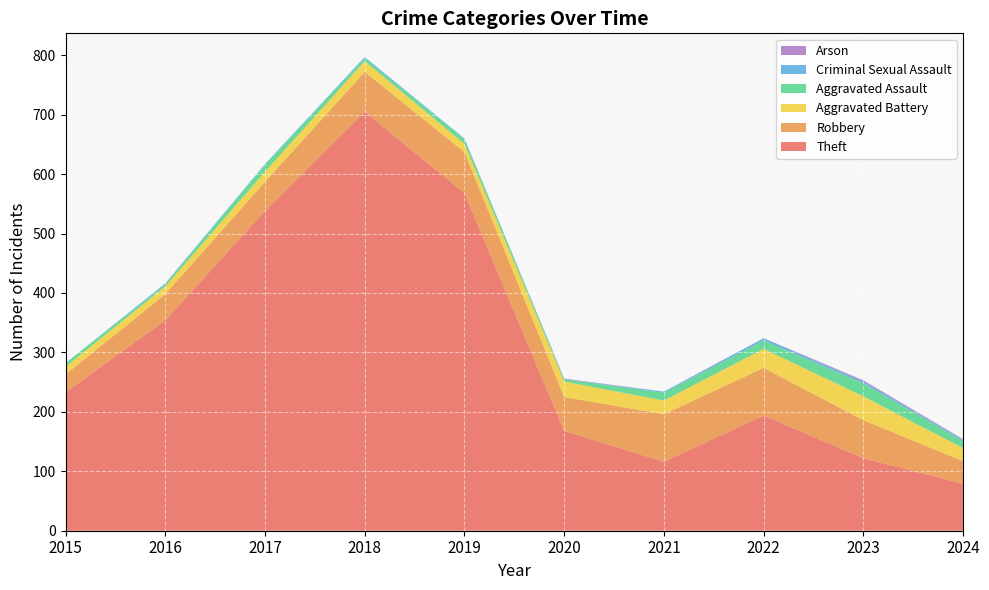

Reading left to right, list all the values displayed in this chart.

Theft: 2015=233	2016=354	2017=538	2018=705	2019=568	2020=168	2021=116	2022=194	2023=122	2024=79
Robbery: 2015=30	2016=44	2017=49	2018=67	2019=69	2020=57	2021=80	2022=80	2023=64	2024=38
Aggravated Battery: 2015=13	2016=13	2017=17	2018=18	2019=14	2020=26	2021=23	2022=32	2023=40	2024=22
Aggravated Assault: 2015=6	2016=3	2017=12	2018=5	2019=8	2020=4	2021=13	2022=14	2023=22	2024=12
Criminal Sexual Assault: 2015=0	2016=2	2017=1	2018=2	2019=1	2020=0	2021=2	2022=4	2023=3	2024=2
Arson: 2015=0	2016=0	2017=0	2018=0	2019=0	2020=1	2021=0	2022=0	2023=2	2024=1